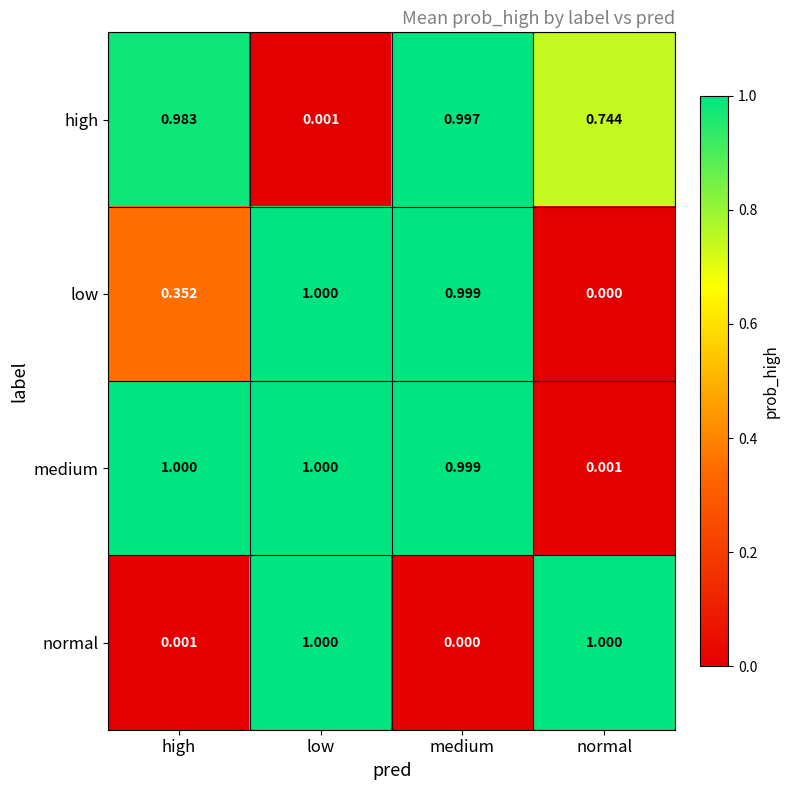

What is the difference between the highest and lowest values at high?

1.0